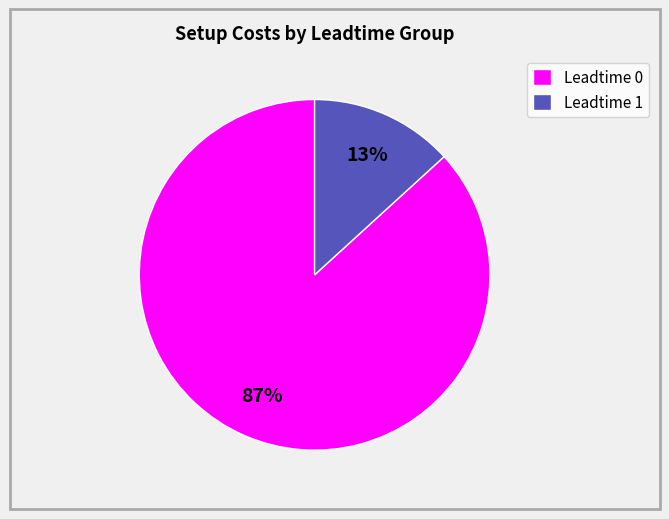

Is there a majority slice in this chart?

Yes